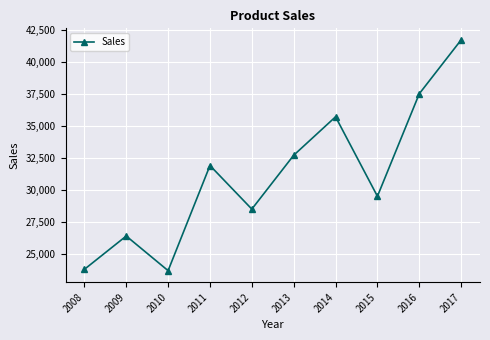

How many points are lower than both their immediate neighbors (excluding endpoints)?

3